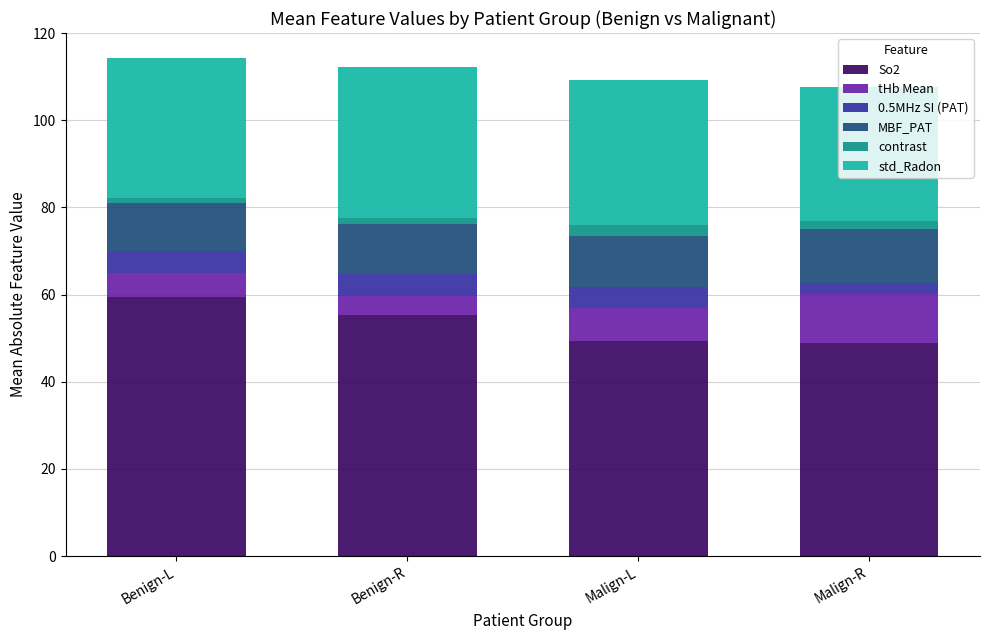

What is the minimum value for So2?

48.8